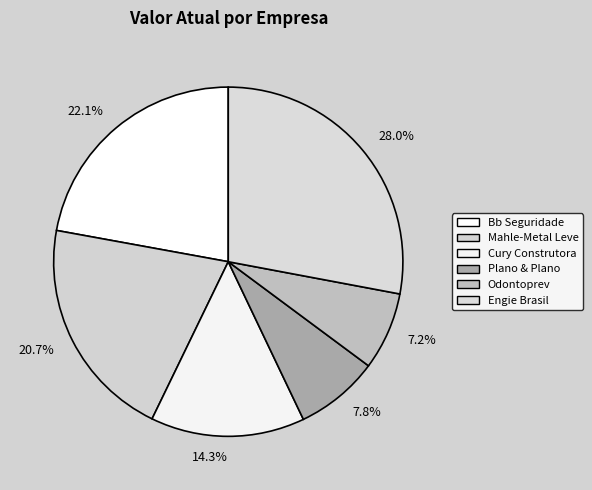

Rank the categories by value from lowest to highest.

7.2%, 7.8%, 14.3%, 20.7%, 22.1%, 28.0%